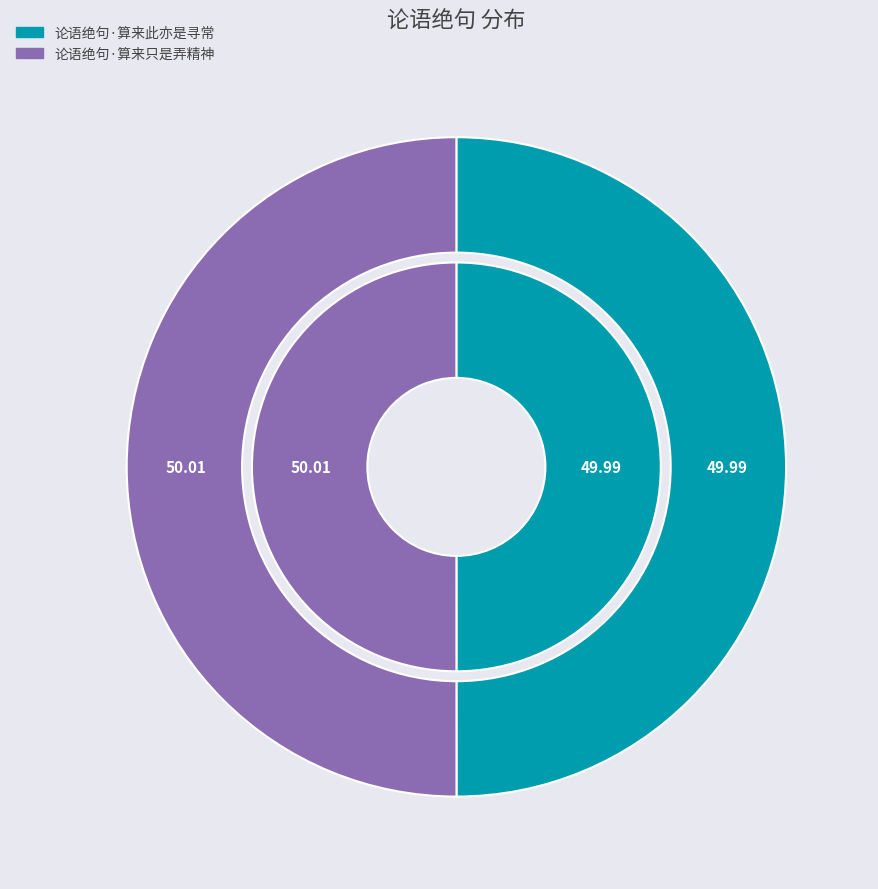

Is there any slice that represents more than half of the pie?

Yes